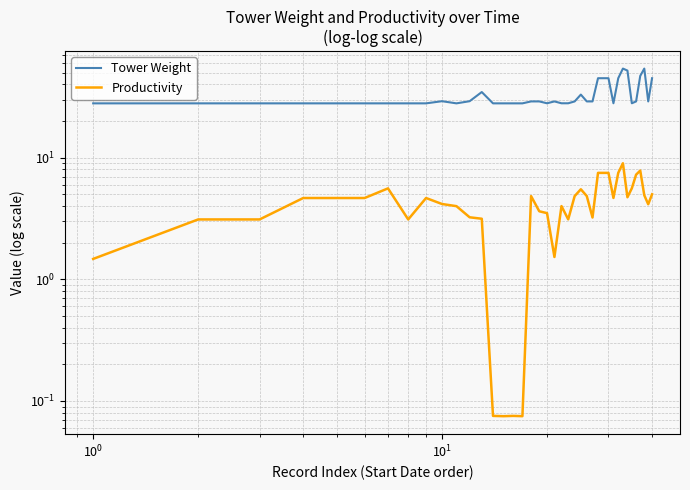

Count the number of categories in the chart.

40